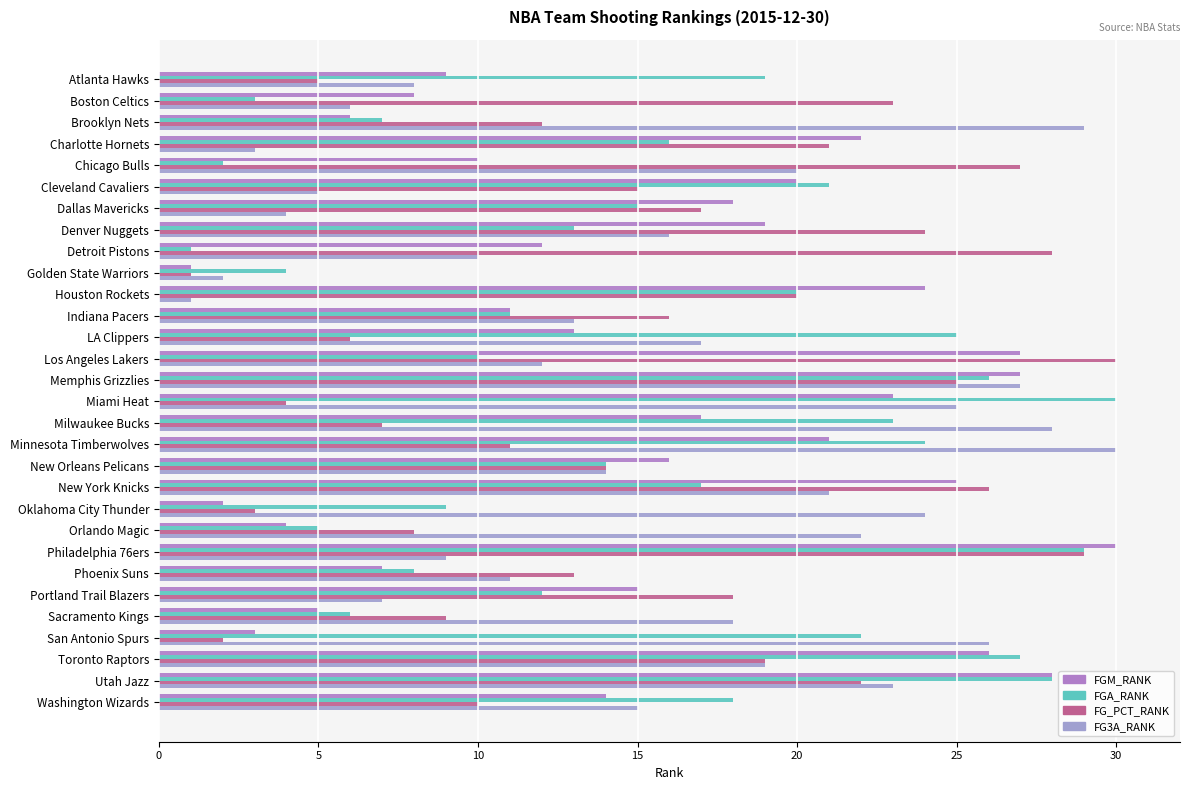

How many data points does each series have?

30